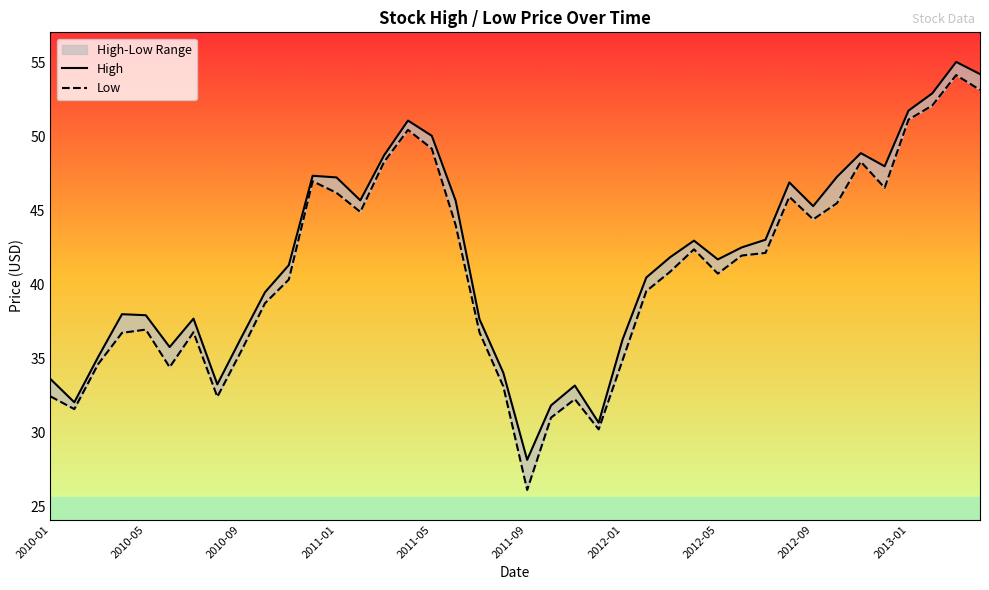

What is the value of the High point at the 18th from the left?

45.7